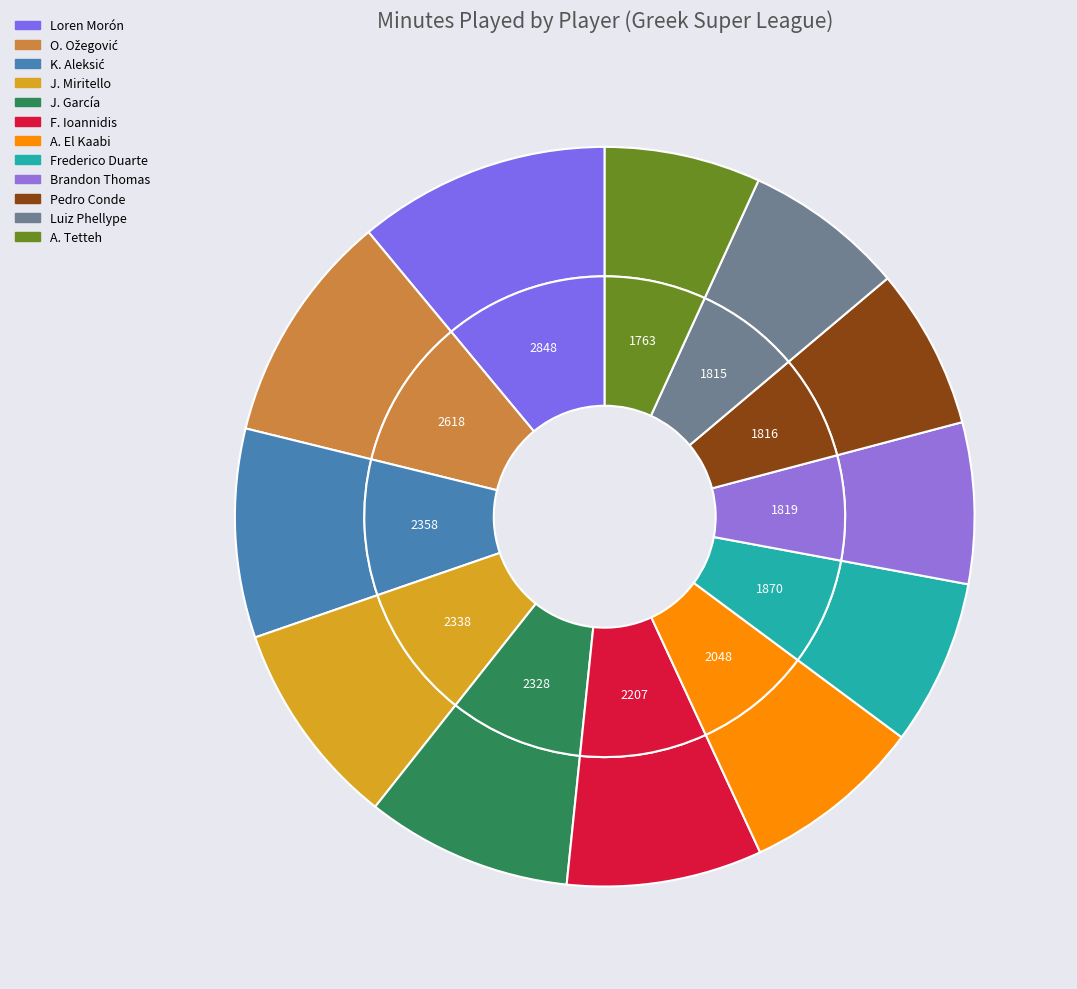

Is it true that J. Miritello is 18% of the pie?

False